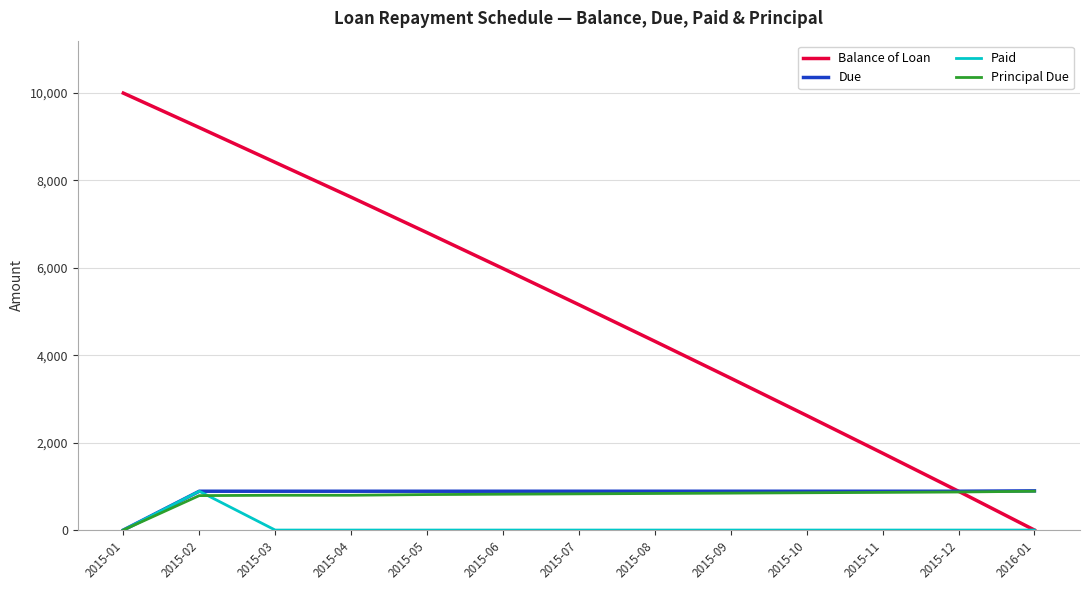

What is the average value of the Paid series?

68.3